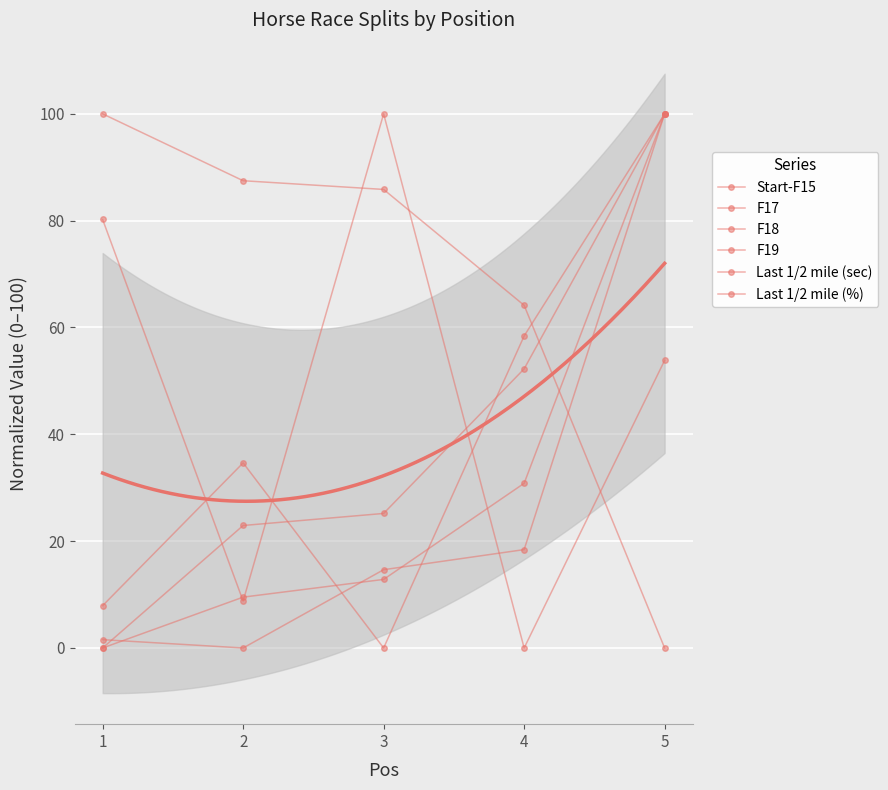

The Last 1/2 mile (%) series shows 0.0 at 5. True or false?

True